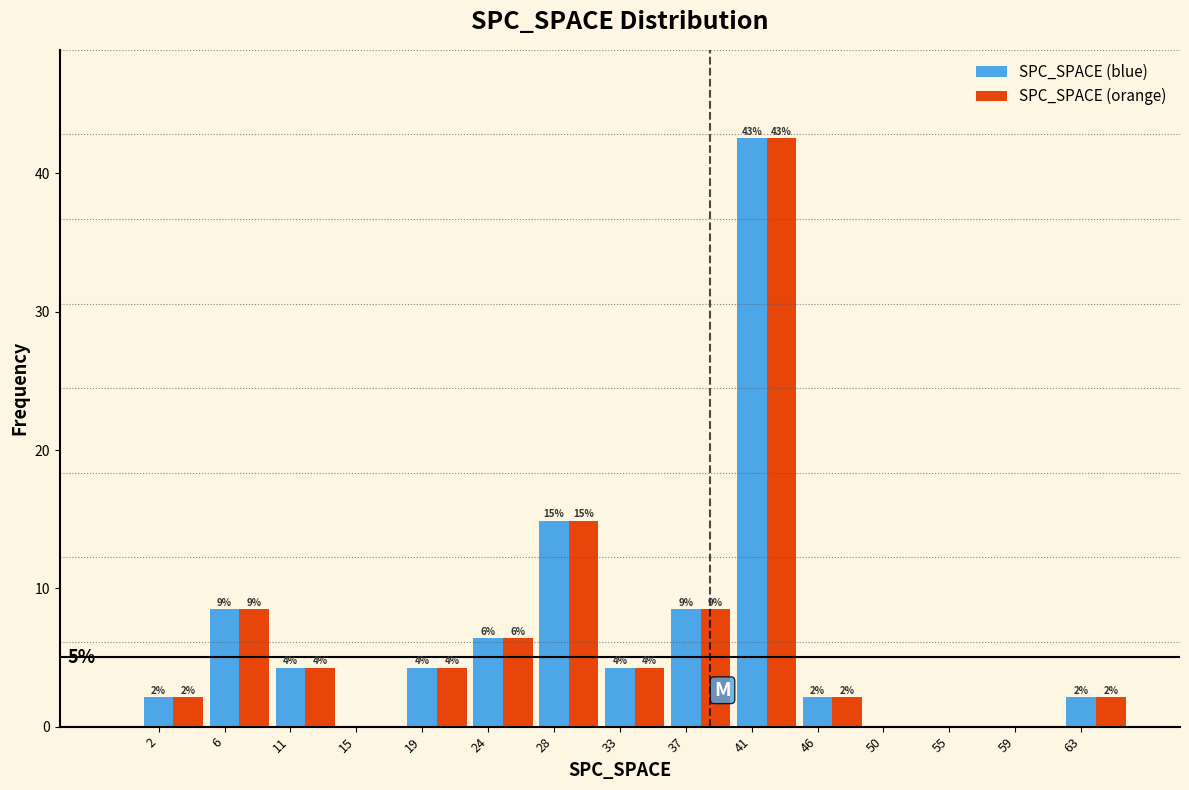

Are the bars horizontal?

No